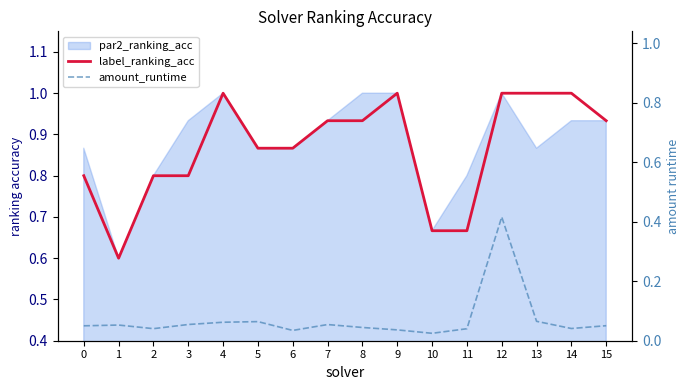

True or false: label_ranking_acc and amount_runtime intersect in this chart.

False